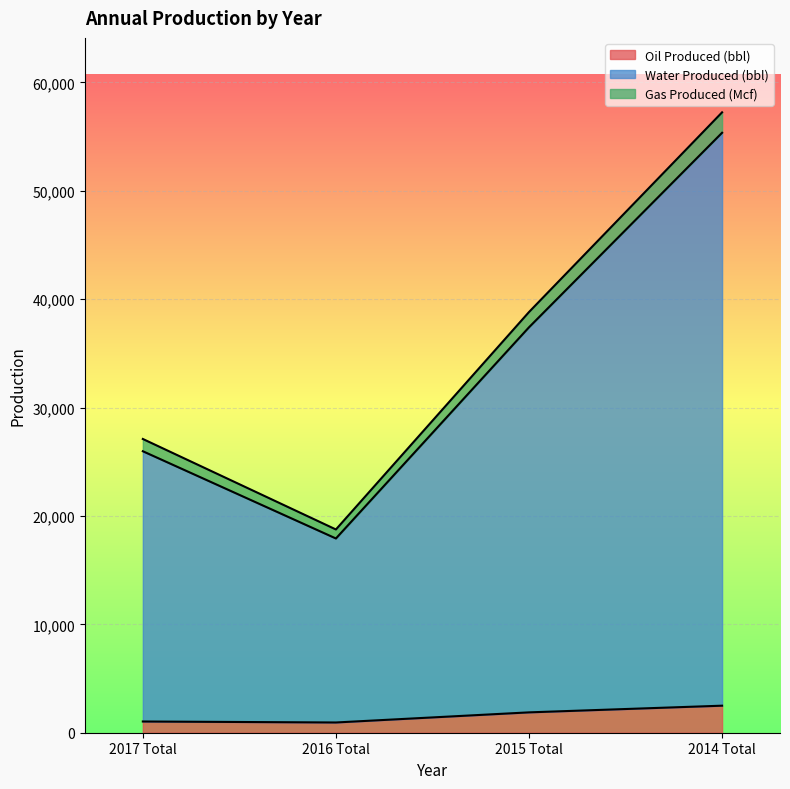

What is the average value of the Oil Produced (bbl) series?

1588